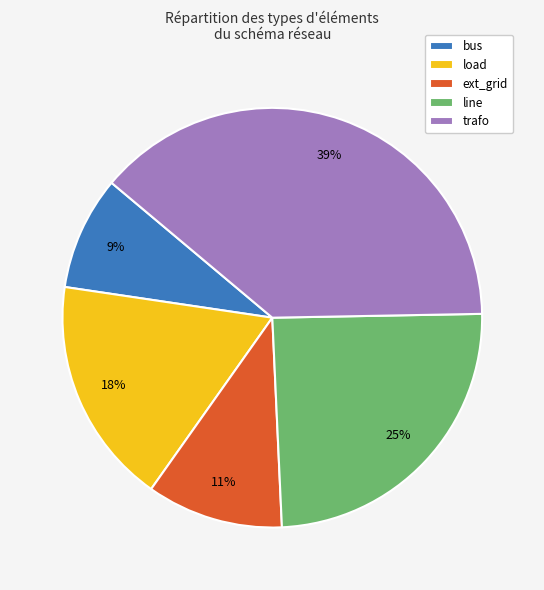

How many segments does this pie chart have?

5